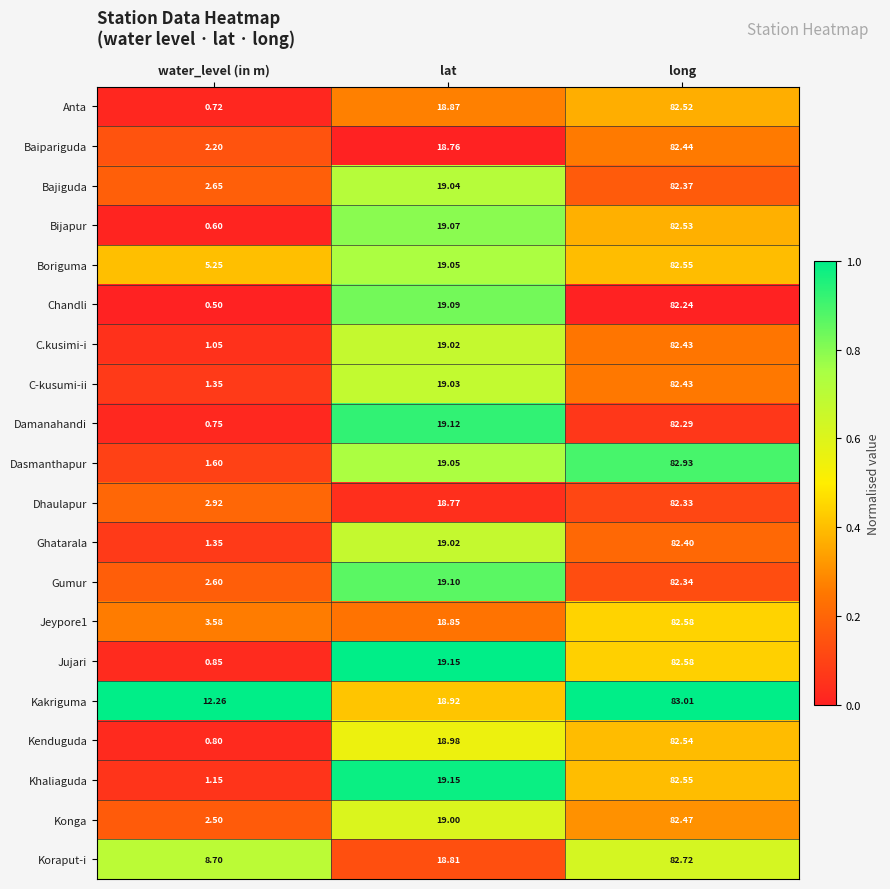

Between lat and long, which series saw the biggest shift?

Kakriguma